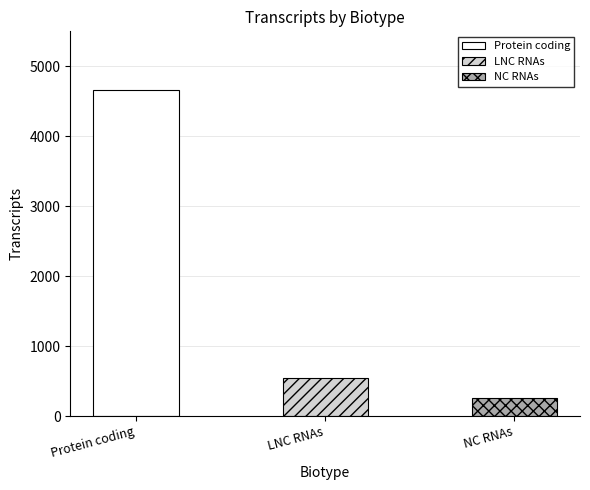

List the labels in order of value, largest first.

Protein coding, LNC RNAs, NC RNAs